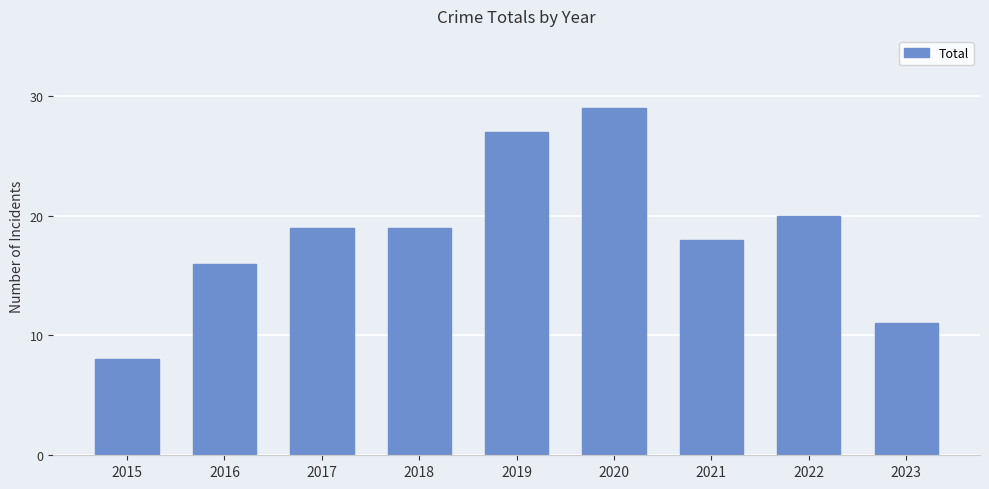

What is the maximum value shown in the chart?

29